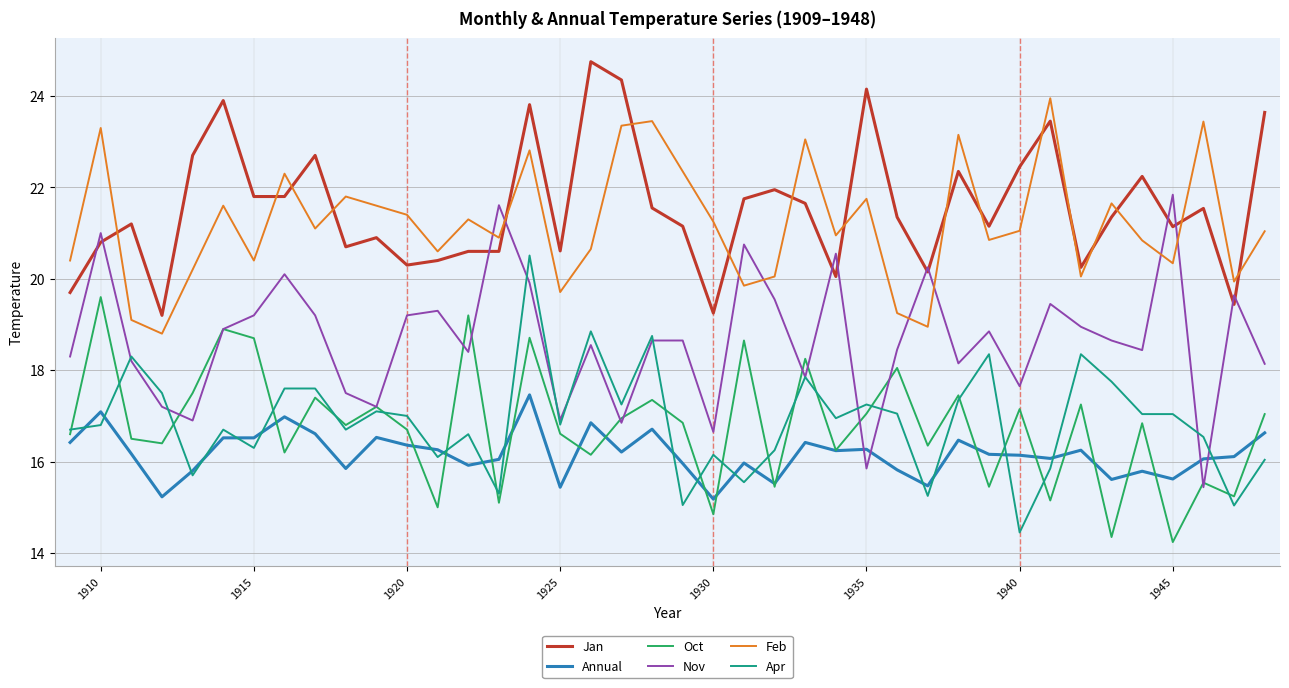

What are all the series names shown in the legend?

Jan, Annual, Oct, Nov, Feb, Apr